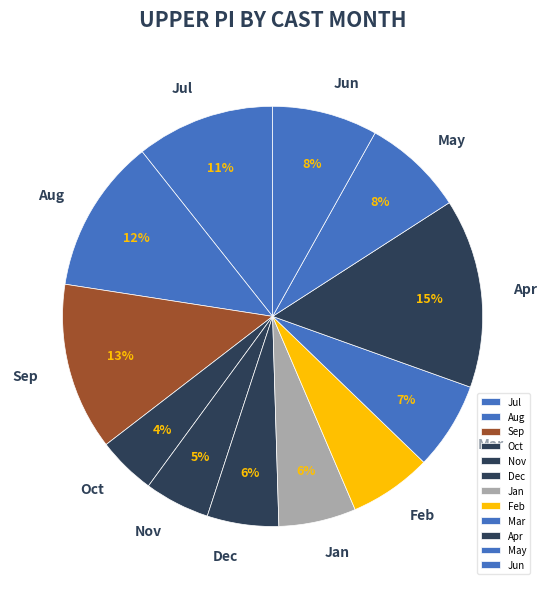

Between May and Mar, which is larger?

May